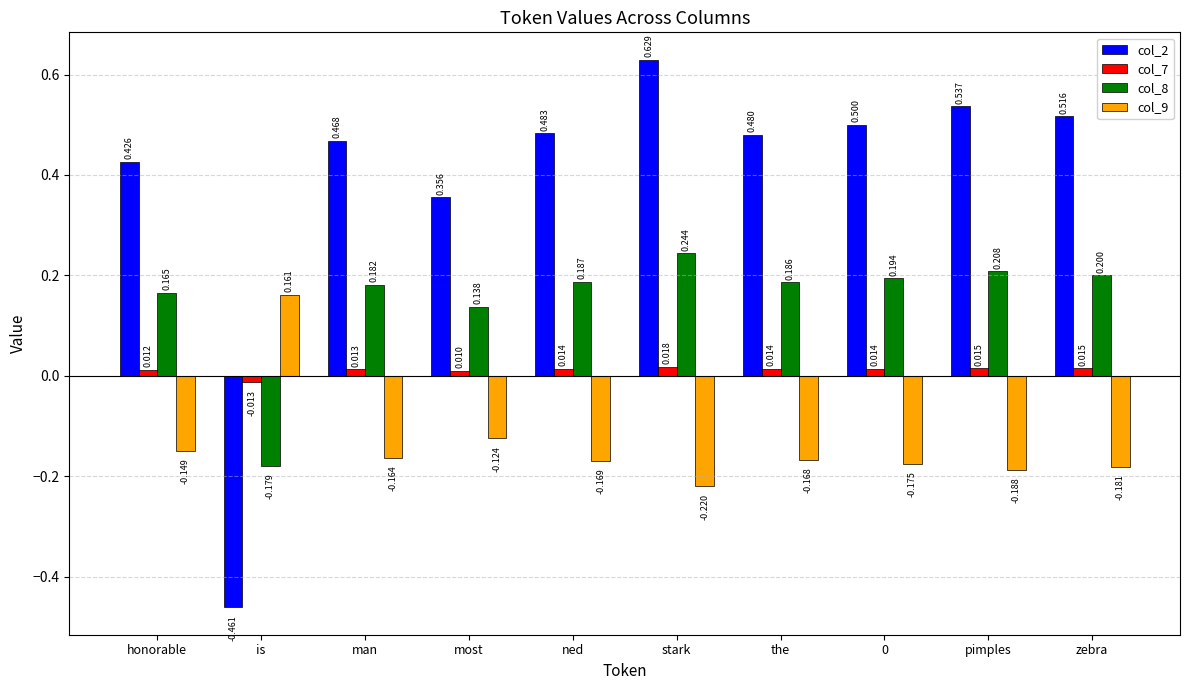

Between ned and 0, which series saw the biggest shift?

col_2